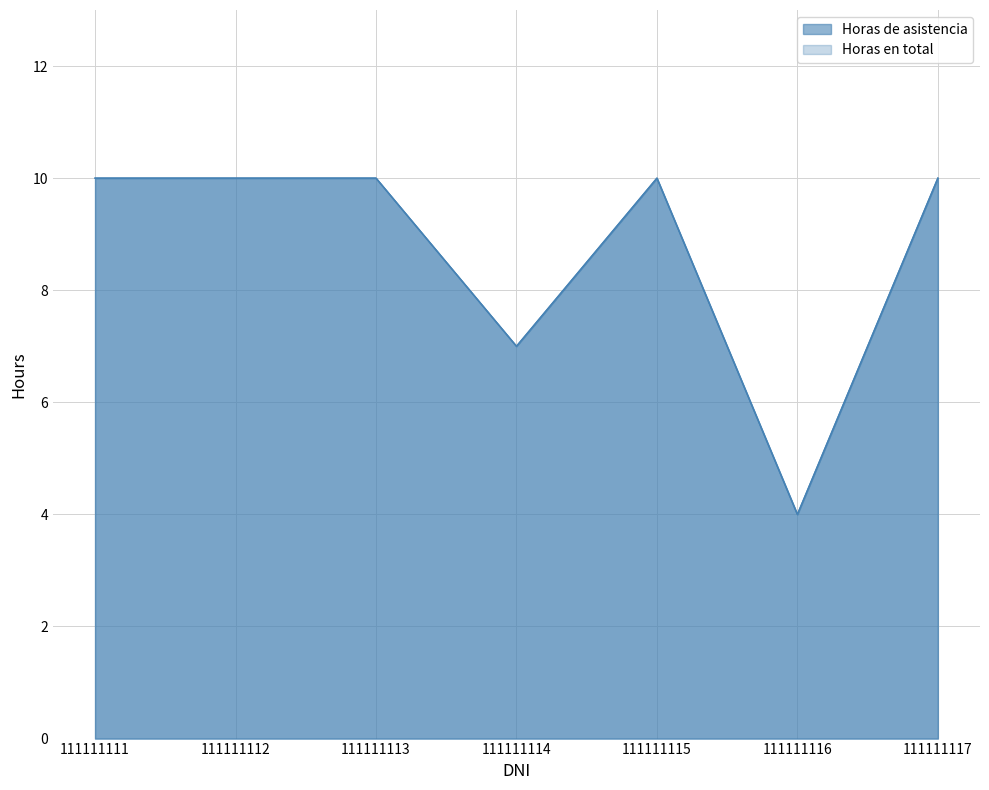

At how many categories does at least one series exceed 9?

5